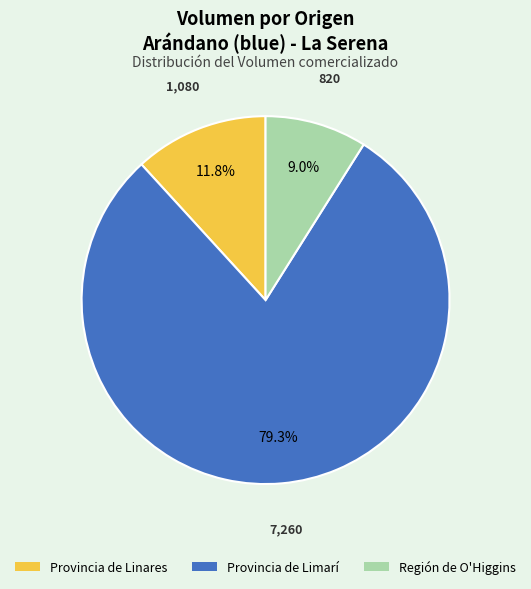

Is there any slice that represents more than half of the pie?

Yes